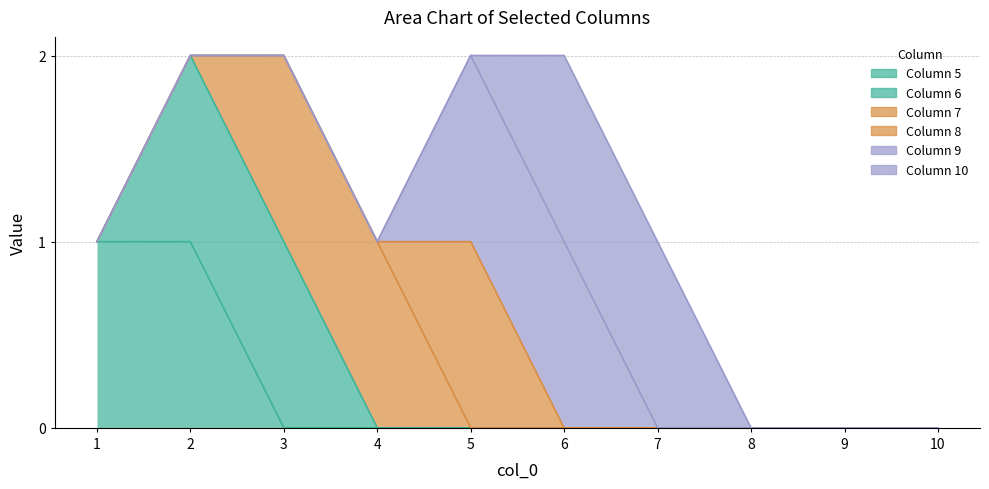

What is the total value across all series at 5?

2